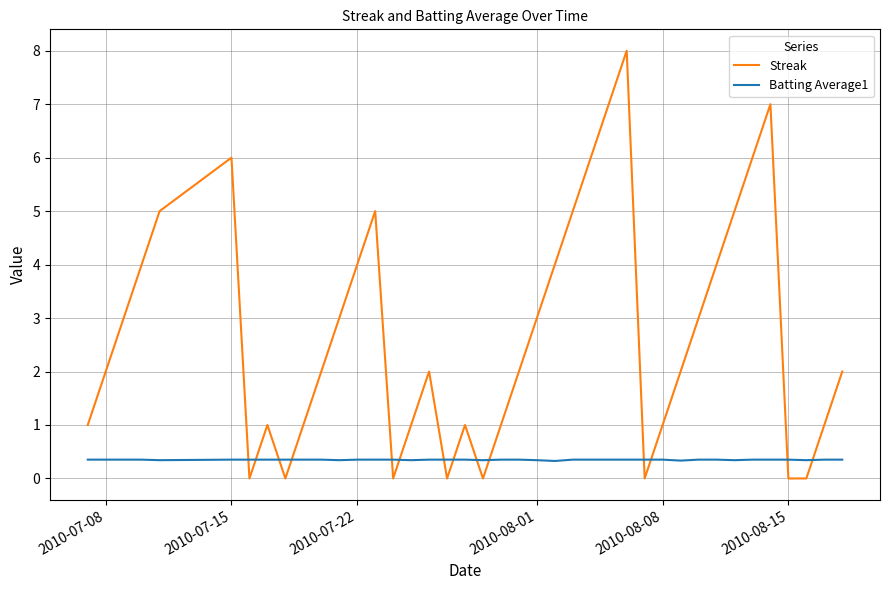

Which series has the widest spread of values?

Streak